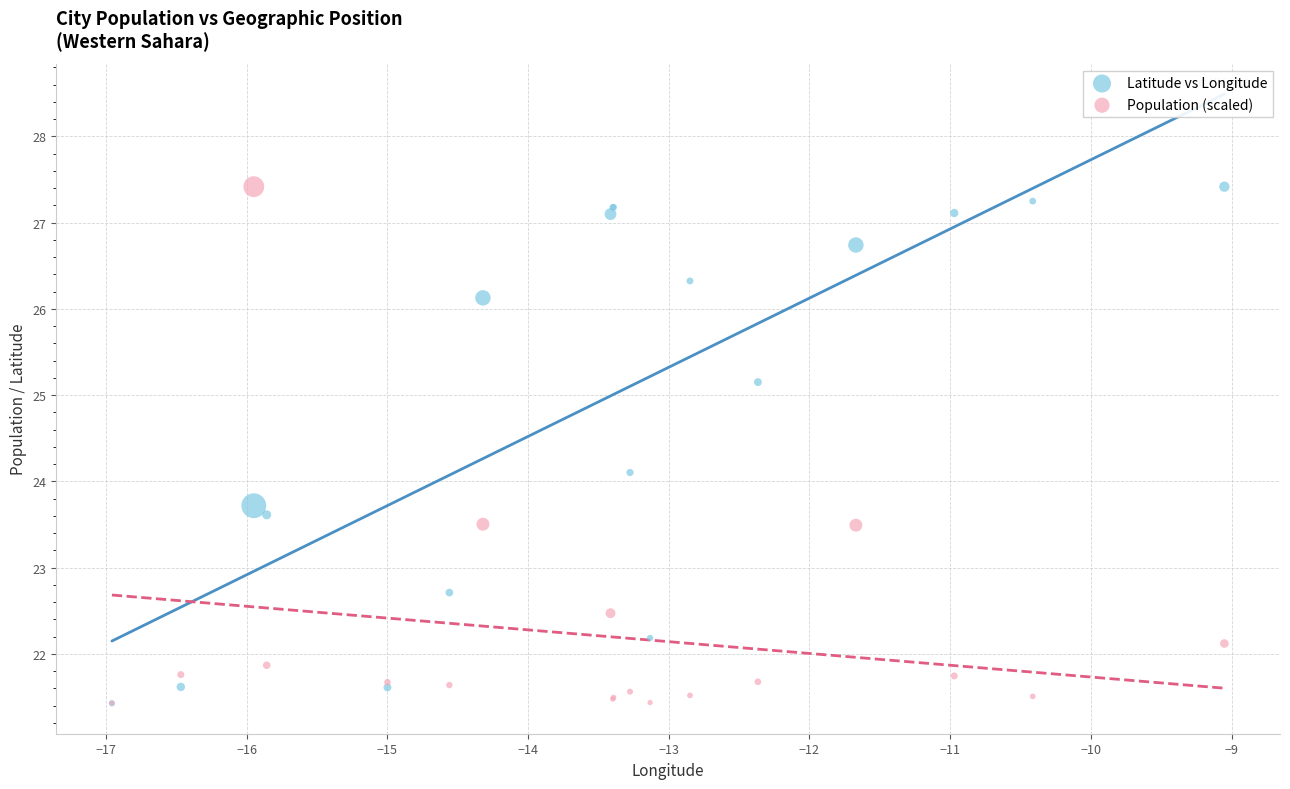

Across all series, what Y value is closest to 24?

24.1